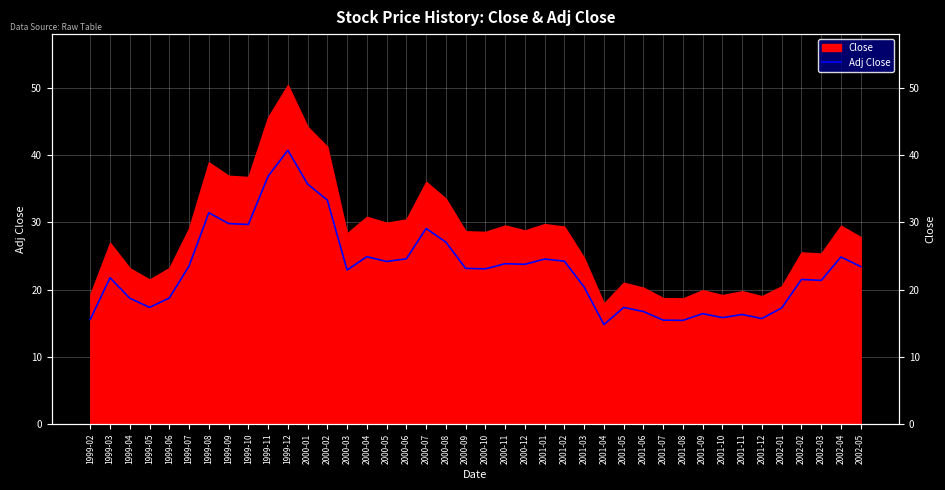

What is the difference between the maximum and second lowest values?

25.3